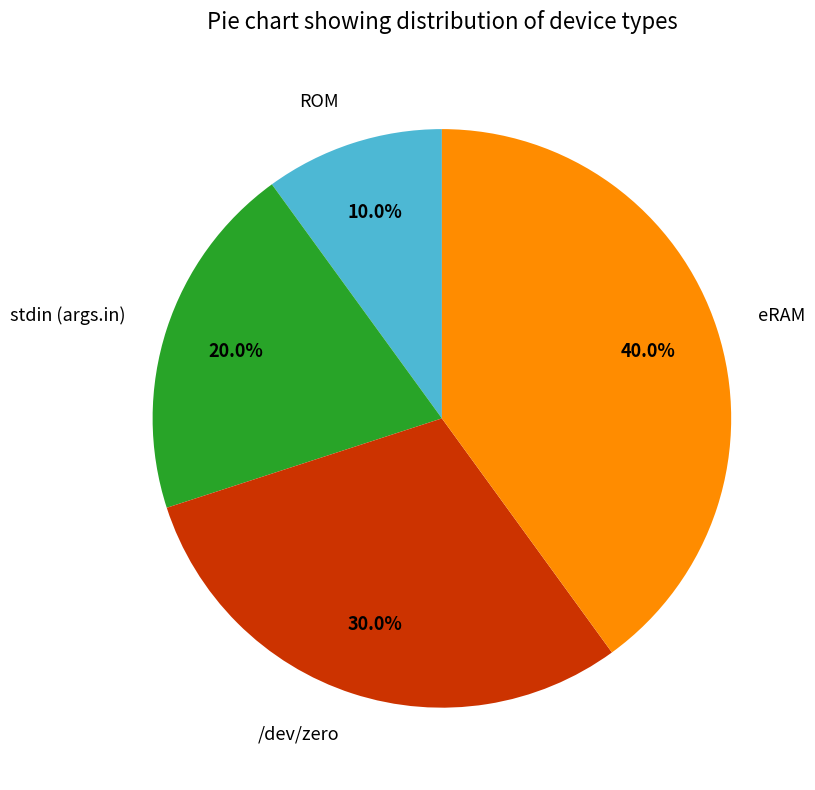

How many slices are in this pie chart?

4